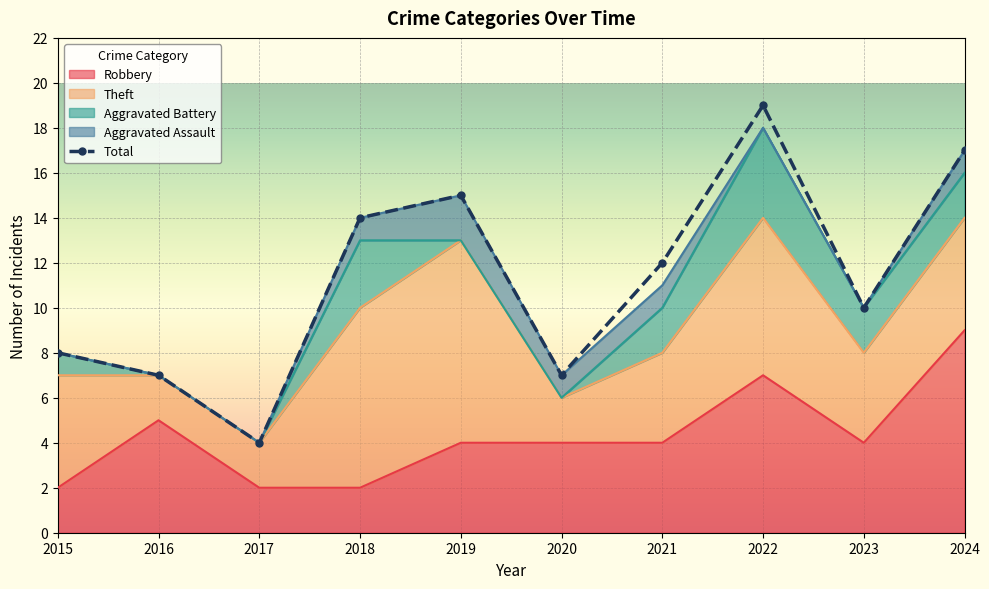

What is the value of the 10th point from the left?

17